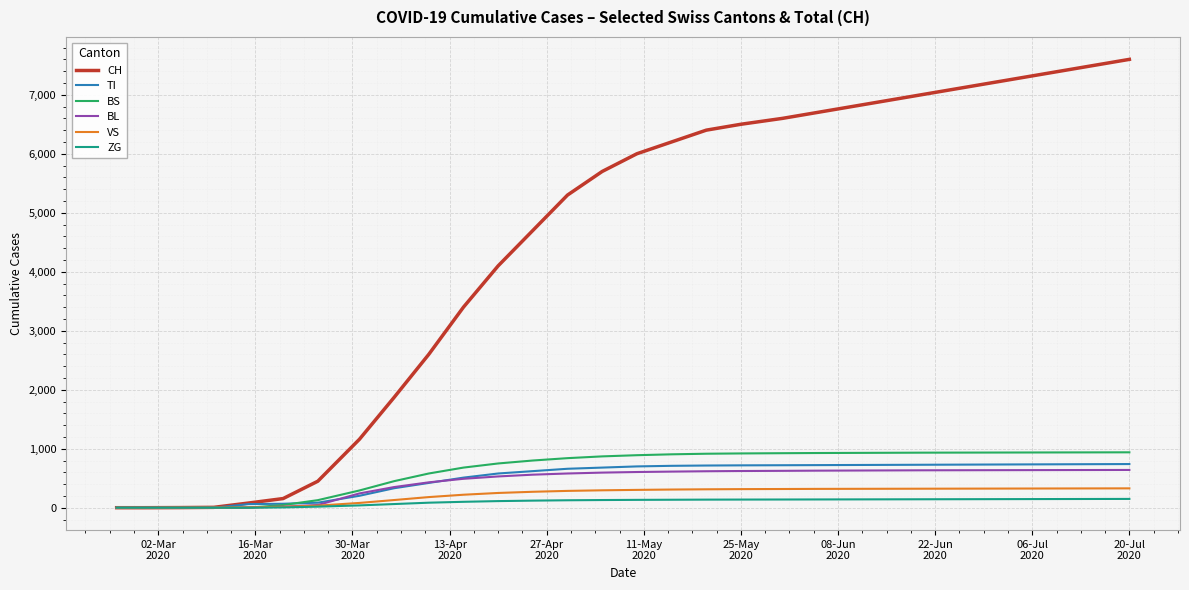

What is the greatest value displayed?

7600